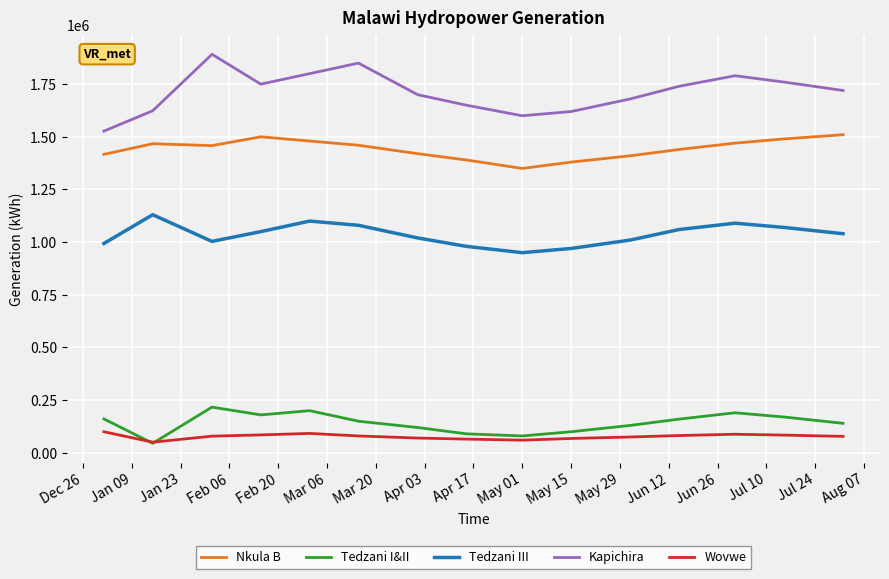

What is the greatest value displayed?

1891800